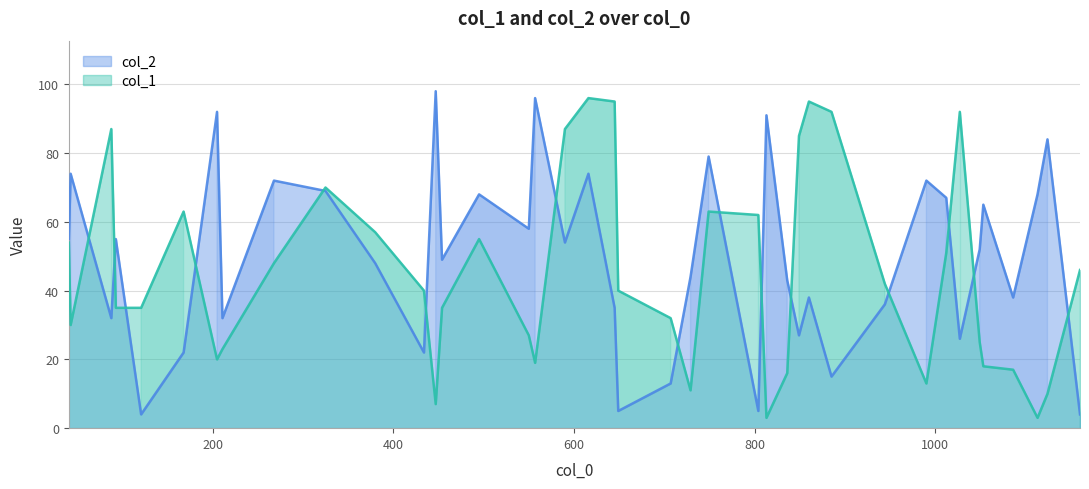

What is the greatest value displayed?

98